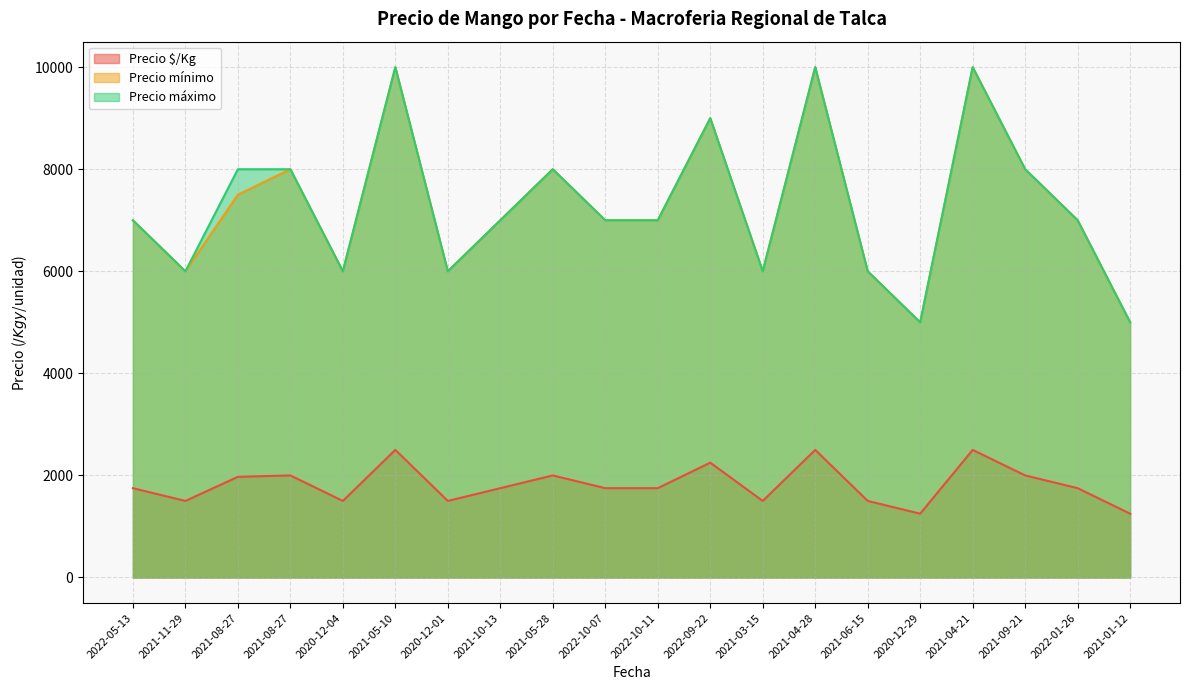

What is the value of the Precio máximo point at the 16th from the left?

5000